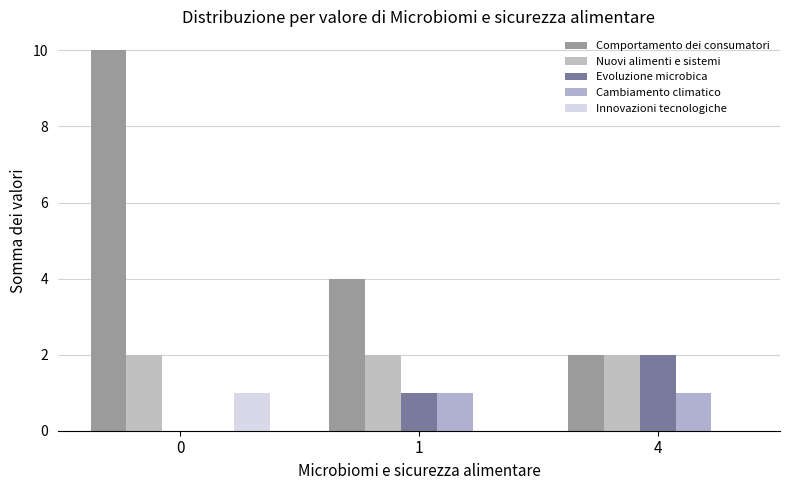

Rank the categories by Innovazioni tecnologiche value from lowest to highest.

1, 4, 0